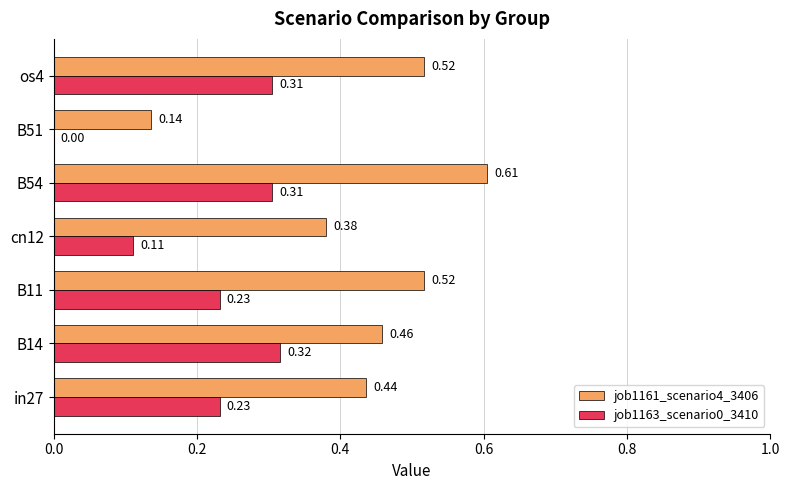

What is the sum of all job1163_scenario0_3410 values?

1.5